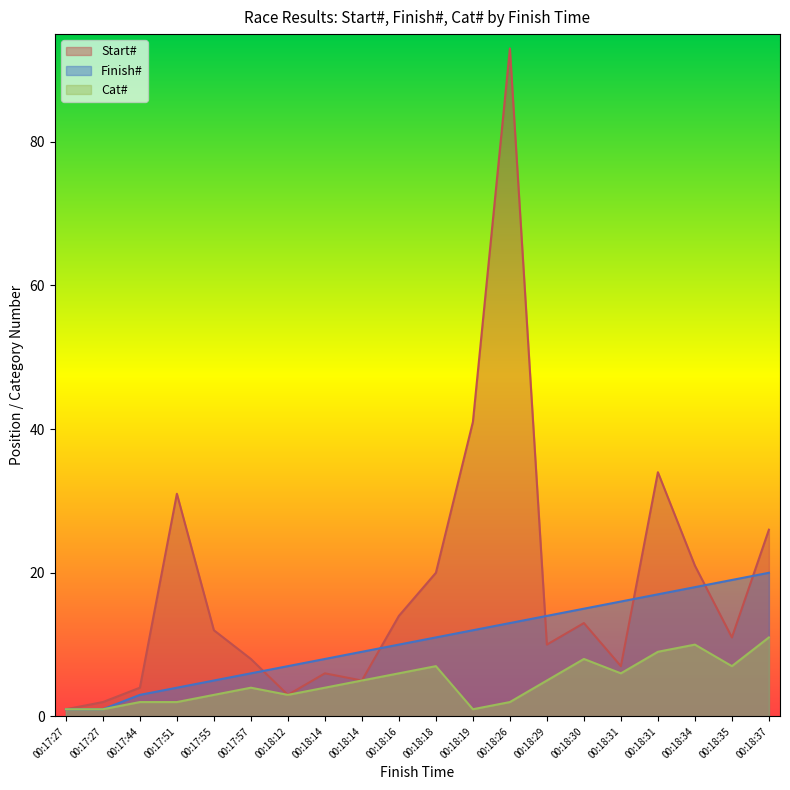

True or false: Finish# has a value of 6 at 00:17:57.

True